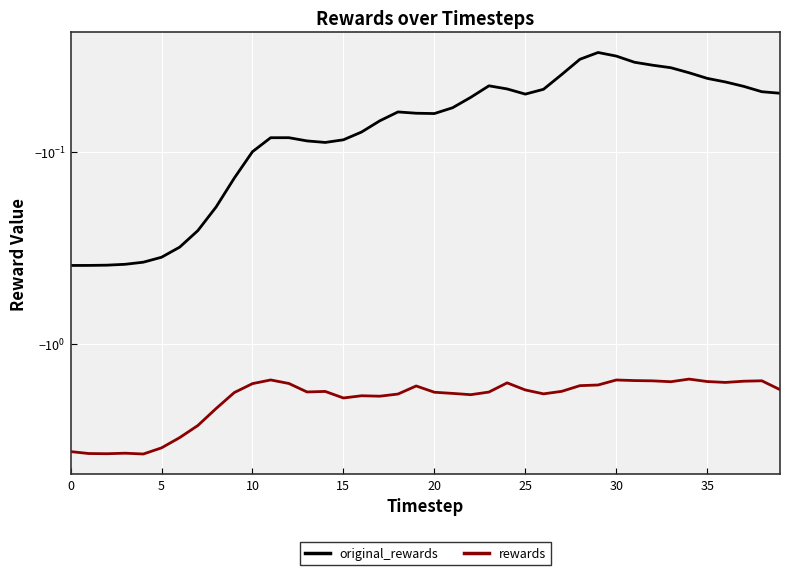

What is the total value across all series at 37?

-1.6